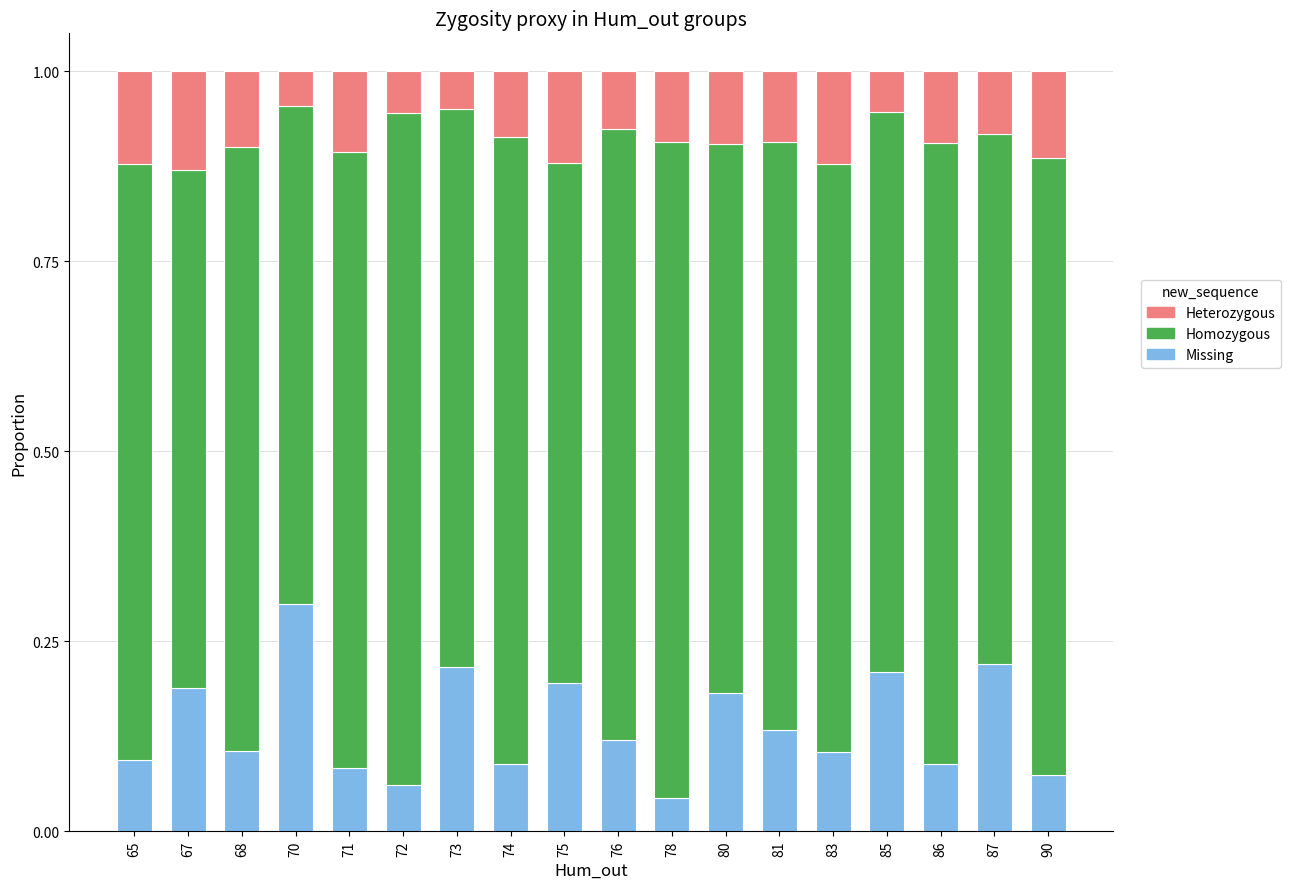

The value of Missing at 87 is 0.2. True or false?

True